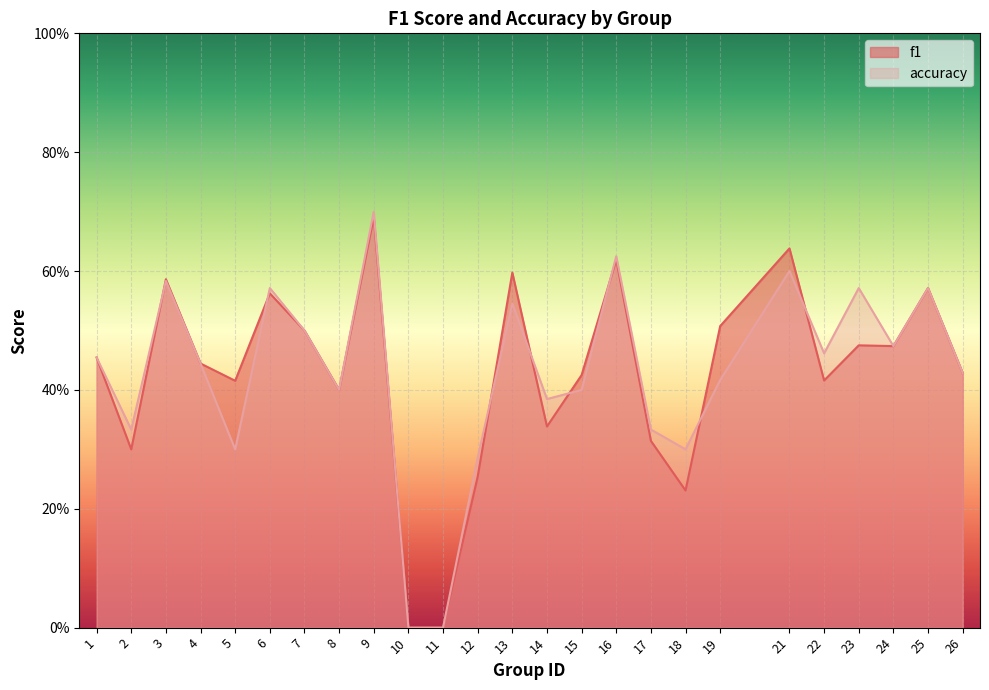

What are all the series names shown in the legend?

f1, accuracy